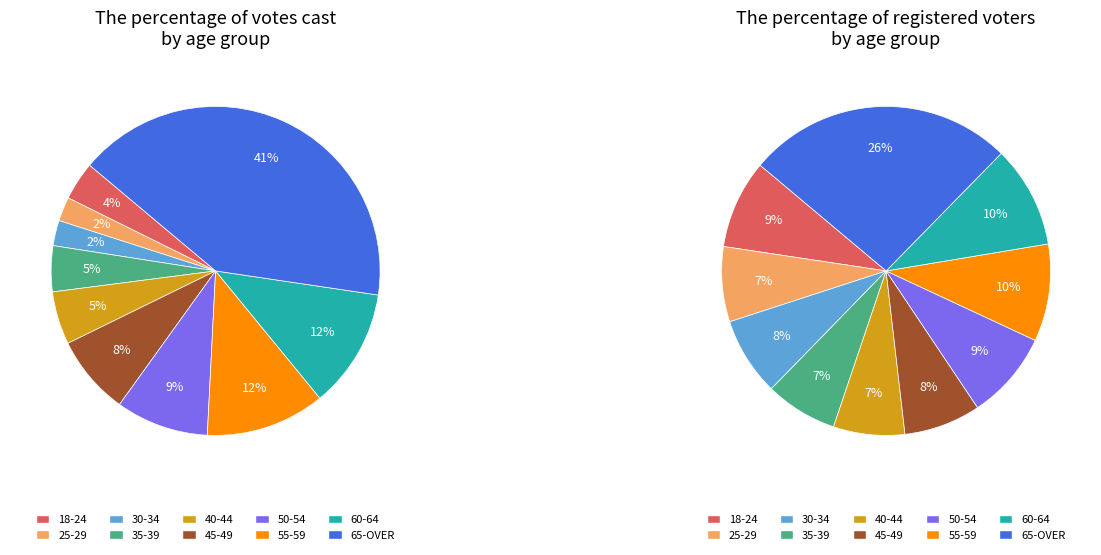

How many slices are in this pie chart?

10